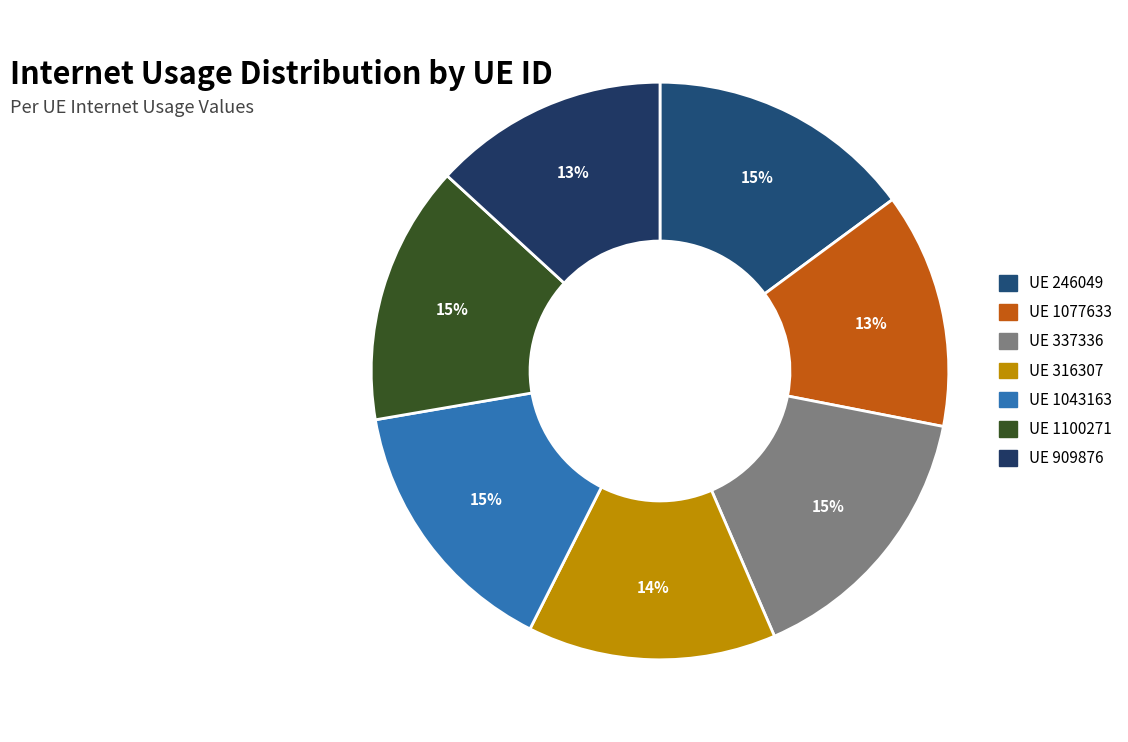

Which category has the biggest portion of the pie?

337336